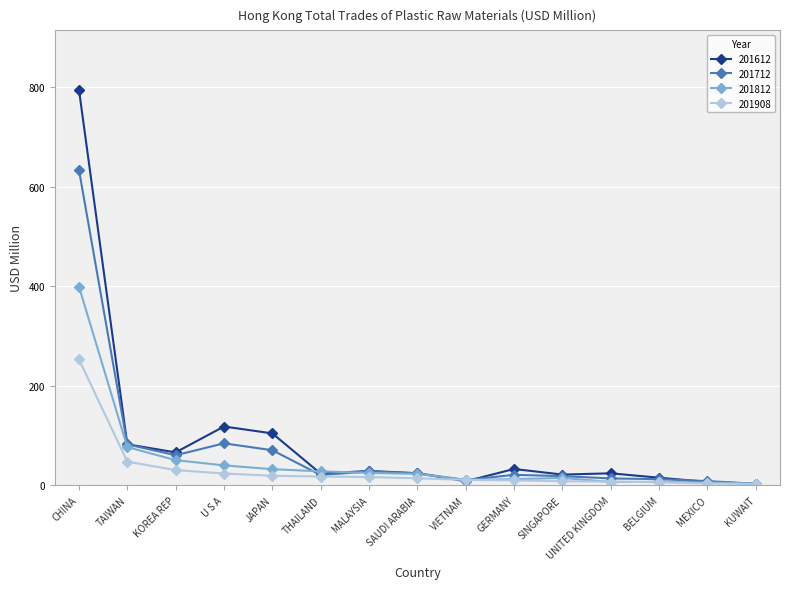

What is the total value across all series at SINGAPORE?

62.5